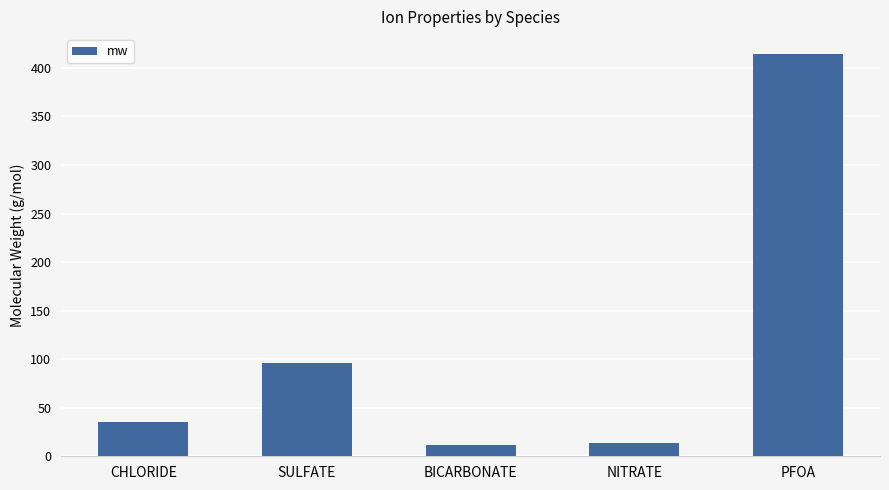

How many distinct data groups are displayed?

1